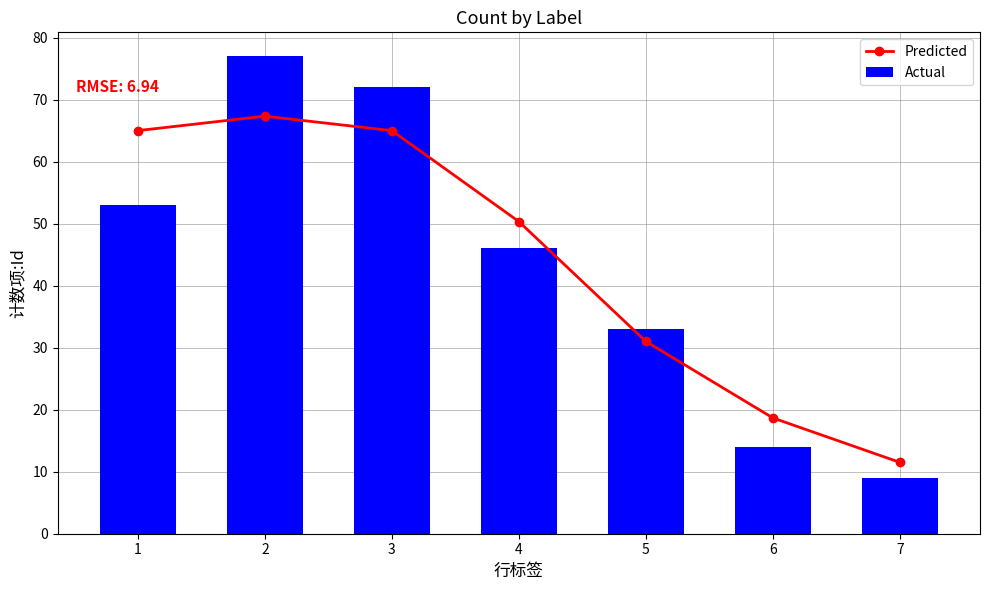

List the series in order of their overall mean, lowest first.

Actual, Predicted